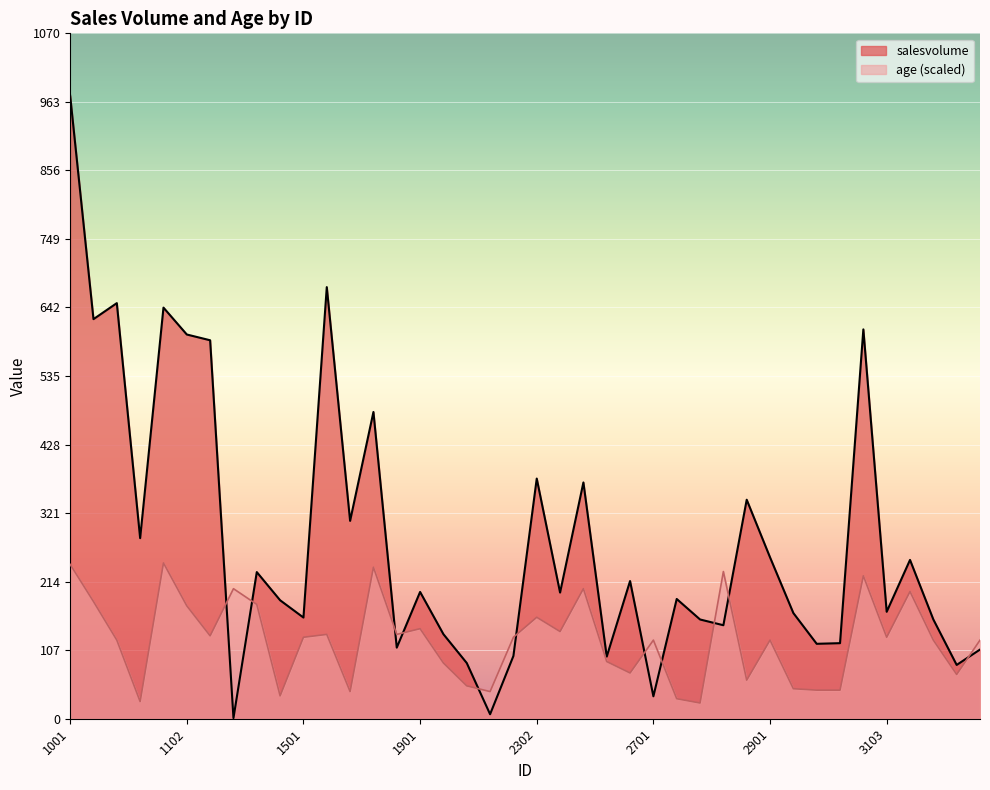

How many lines are shown in the chart?

2